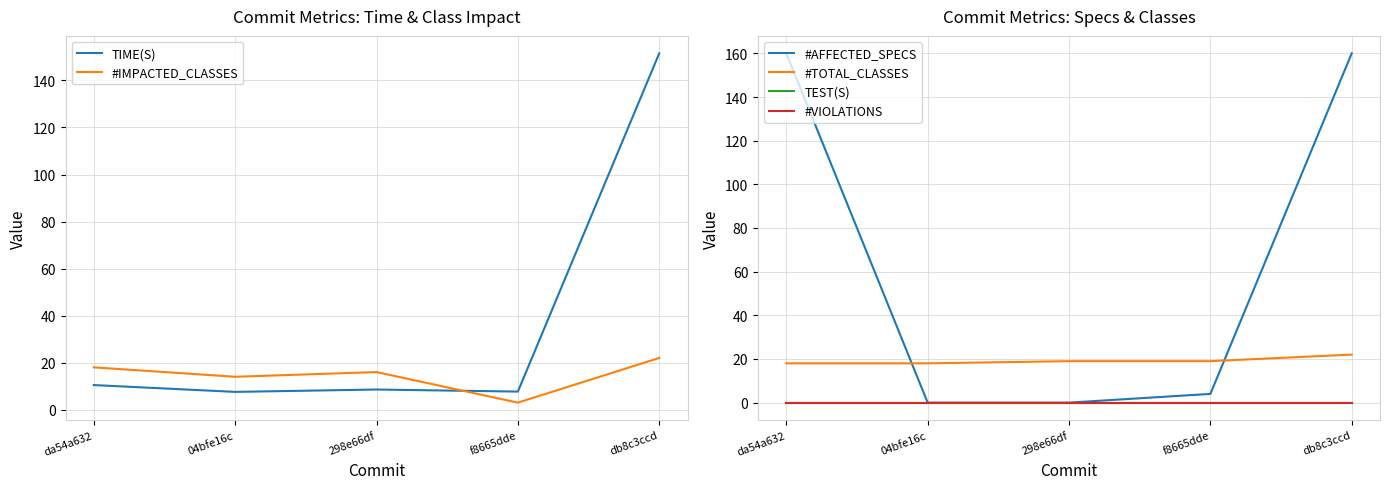

Between which two adjacent categories do #AFFECTED_SPECS and #TOTAL_CLASSES first intersect?

da54a632 and 04bfe16c